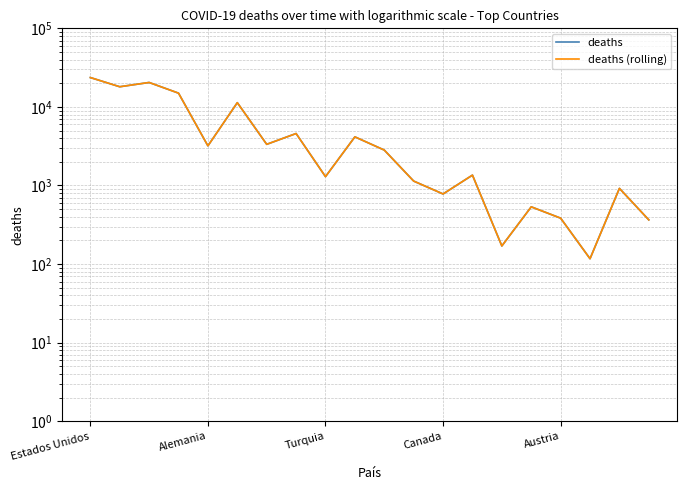

True or false: deaths and deaths (rolling) intersect in this chart.

False